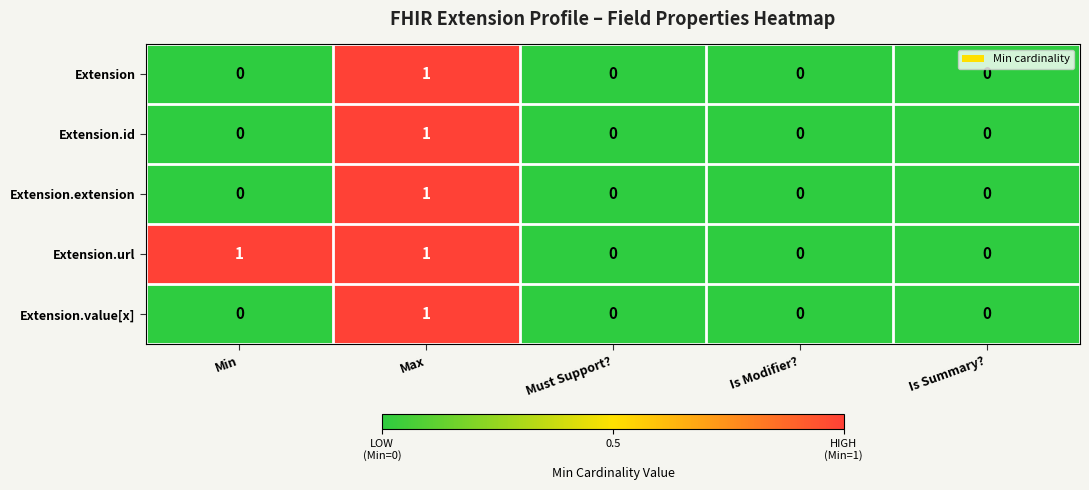

How many Extension.value[x] values are between 0 and 1?

5